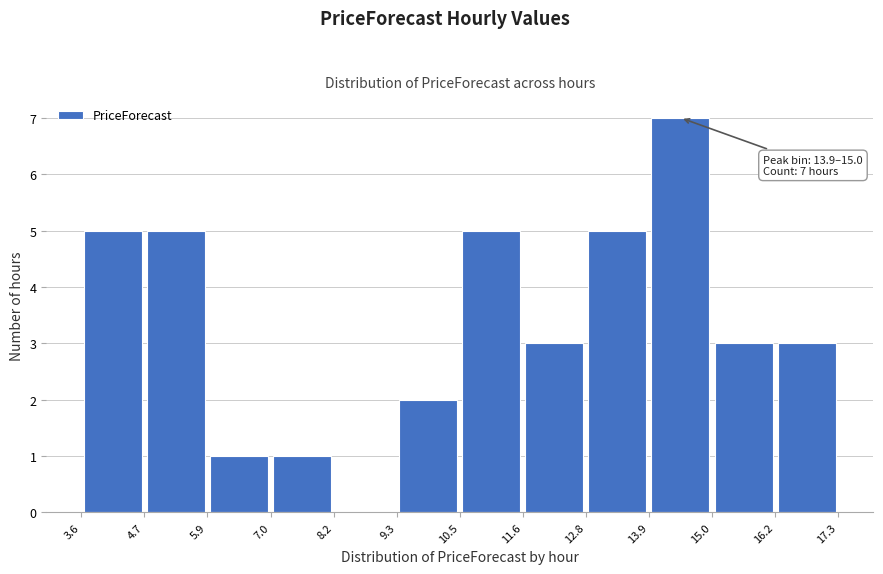

Over which range of the x-axis is the bar tallest?

13.9 to 15.0